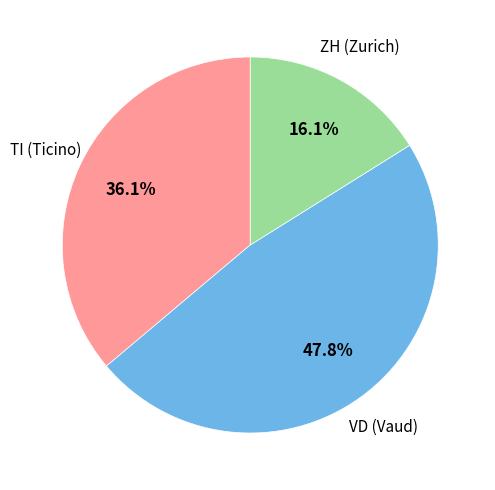

Is there any slice that represents more than half of the pie?

No